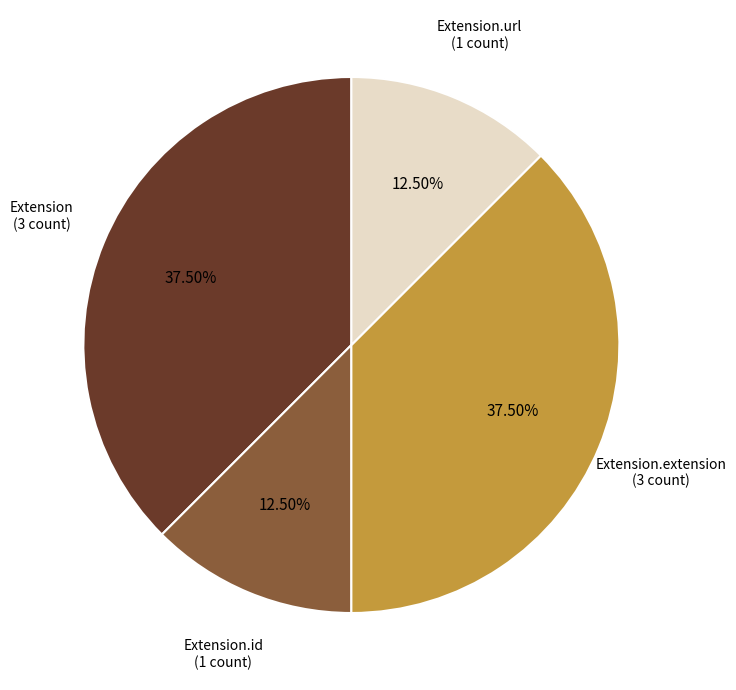

Does any single category account for the majority?

No